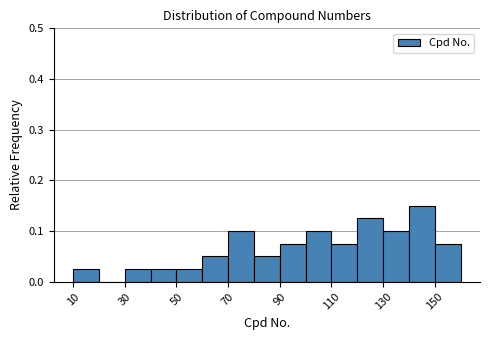

Reading left to right, transcribe this chart: for each bar, give the range it covers on the x-axis and its height. The values are not printed on the chart, so give them approximately, as read against the axis.

10 to 20: 0.03
20 to 30: 0
30 to 40: 0.03
40 to 50: 0.03
50 to 60: 0.03
60 to 70: 0.05
70 to 80: 0.10
80 to 90: 0.05
90 to 100: 0.08
100 to 110: 0.10
110 to 120: 0.08
120 to 130: 0.13
130 to 140: 0.10
140 to 150: 0.15
150 to 160: 0.08